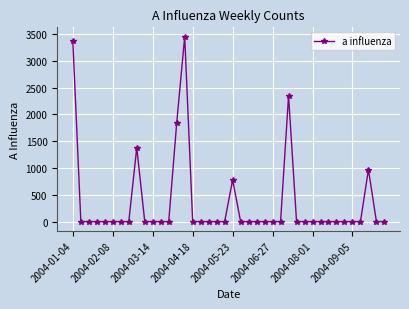

Count the number of values greater than 0.

7